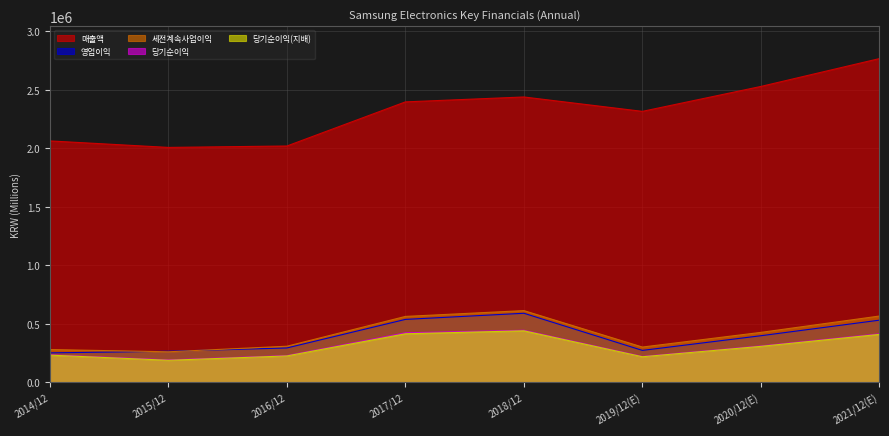

What is the label of the 4th point from the right?

2018/12